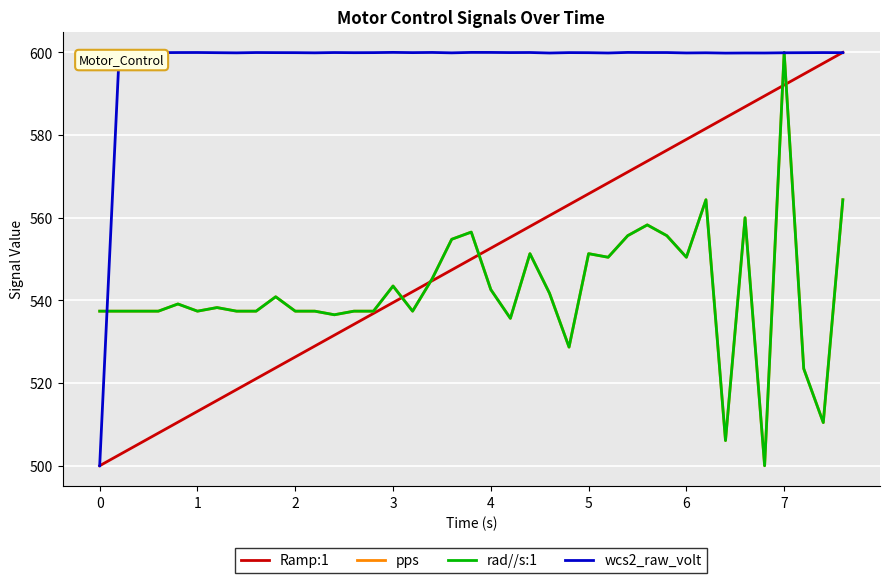

What is the highest value of the Ramp:1 series?

600.0